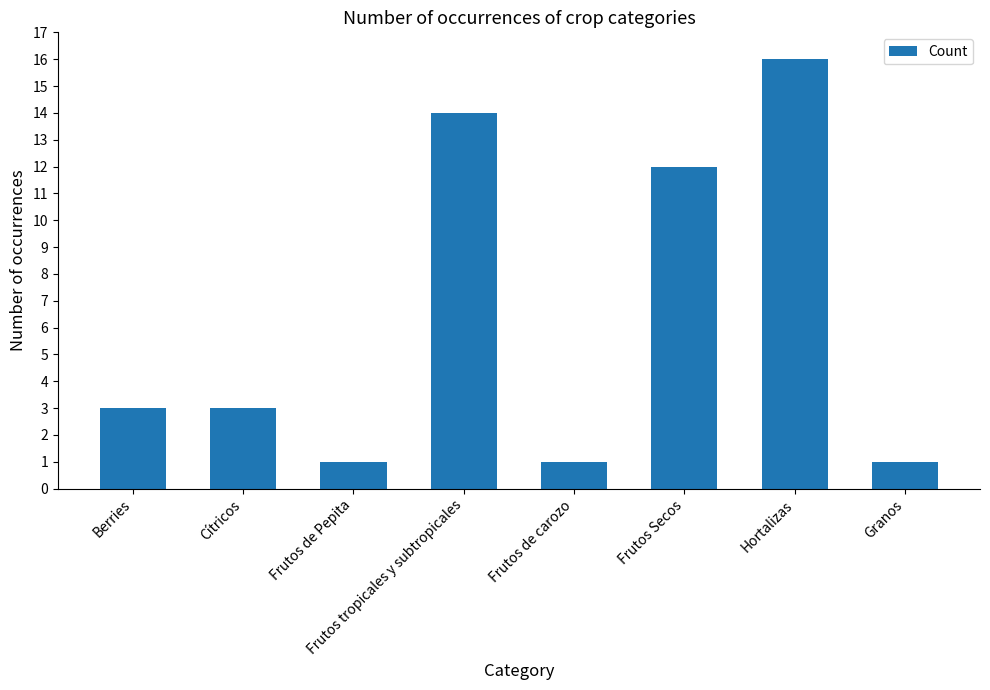

Where is the data nearest to the value 8?

Frutos Secos